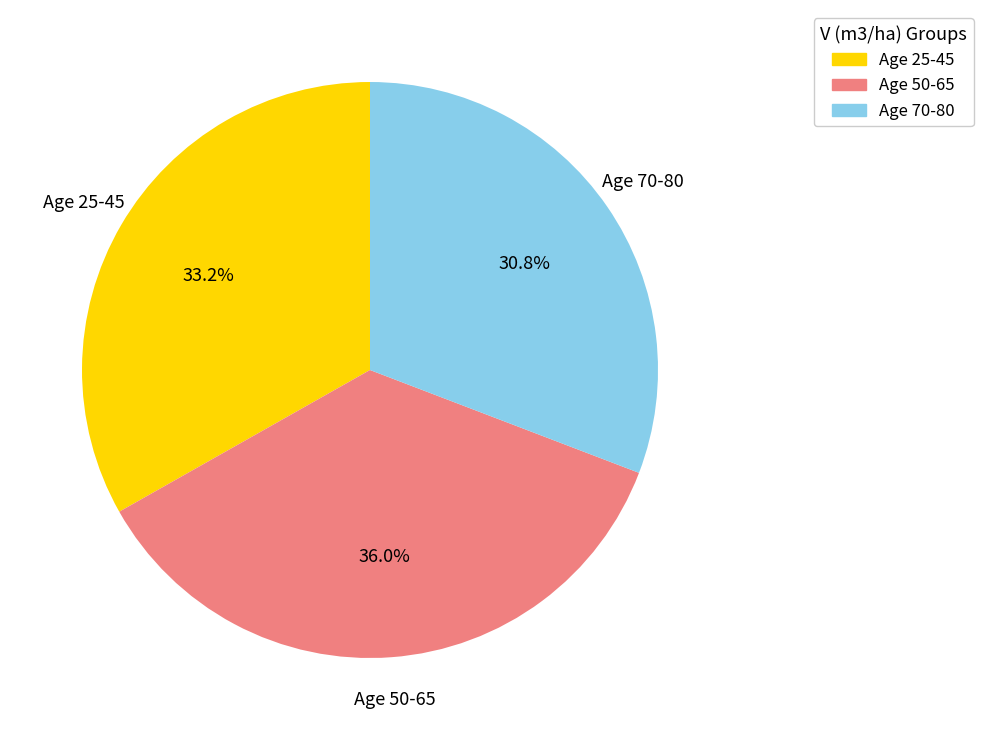

Approximately how many times larger is the value at Age 50-65 compared to Age 70-80?

1.2